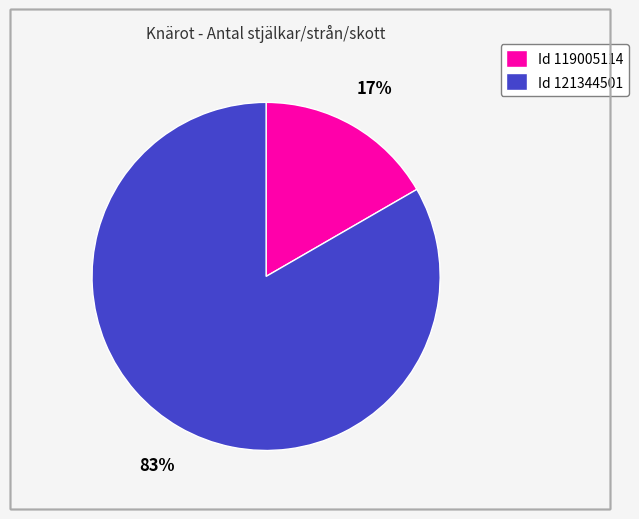

Which category has the smallest portion of the pie?

Id 119005114